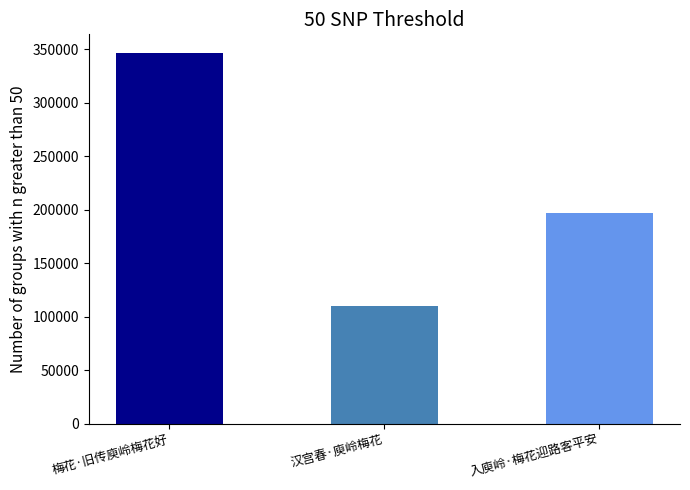

List the labels in order of value, smallest first.

汉宫春·庾岭梅花, 入庾岭·梅花迎路客平安, 梅花·旧传庾岭梅花好